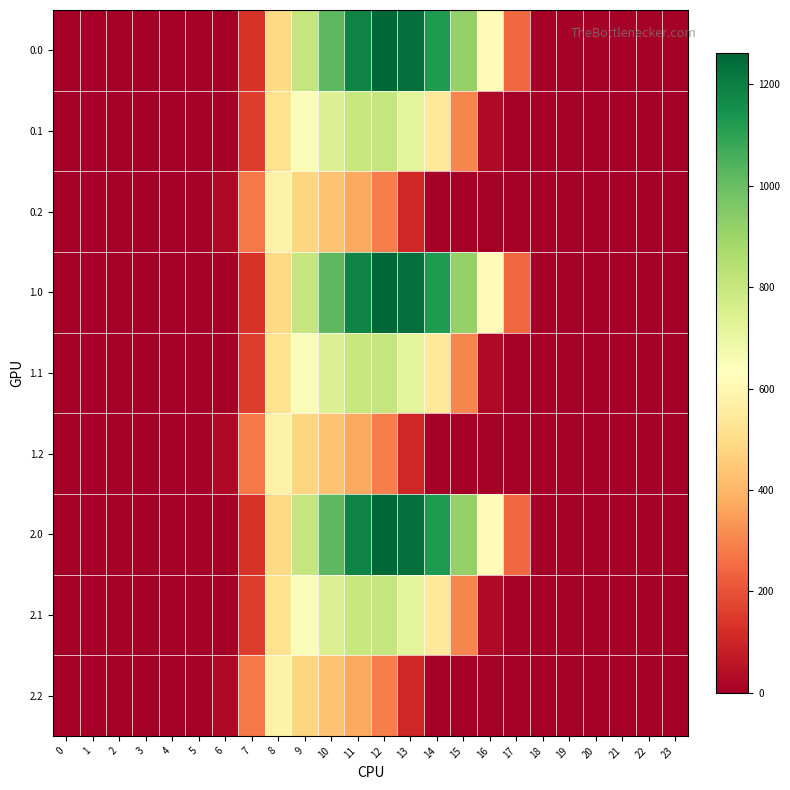

Between 9 and 3, which is larger?

9